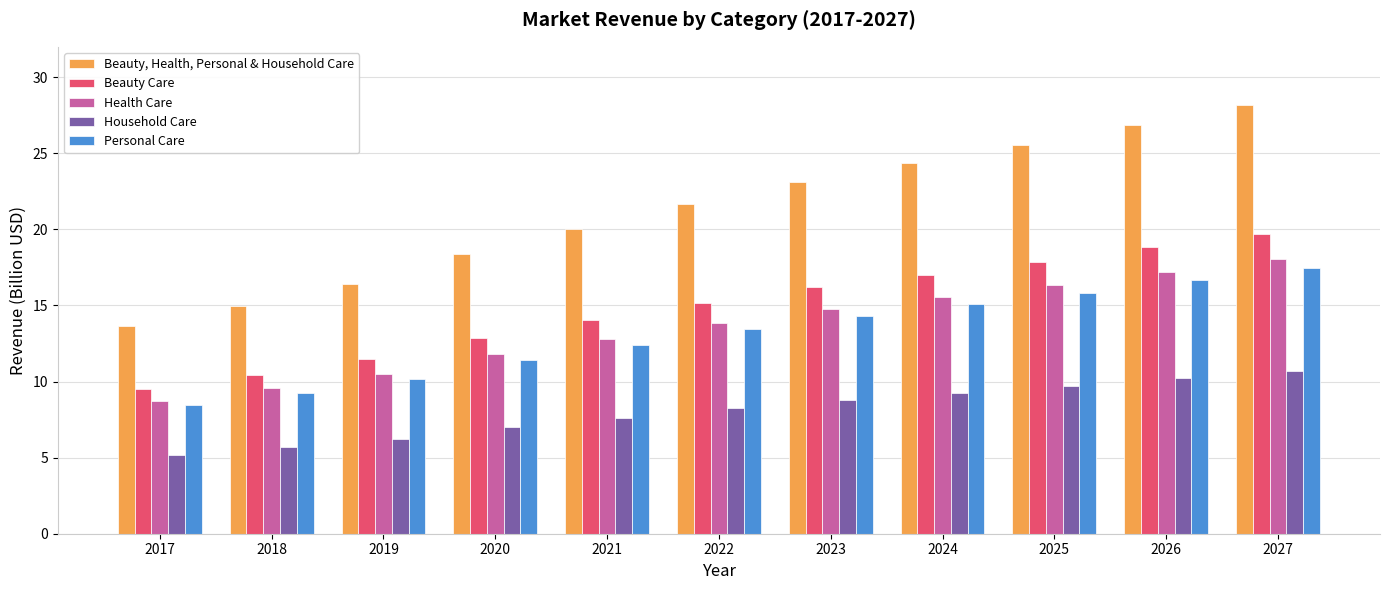

How many bars are there in each group?

5